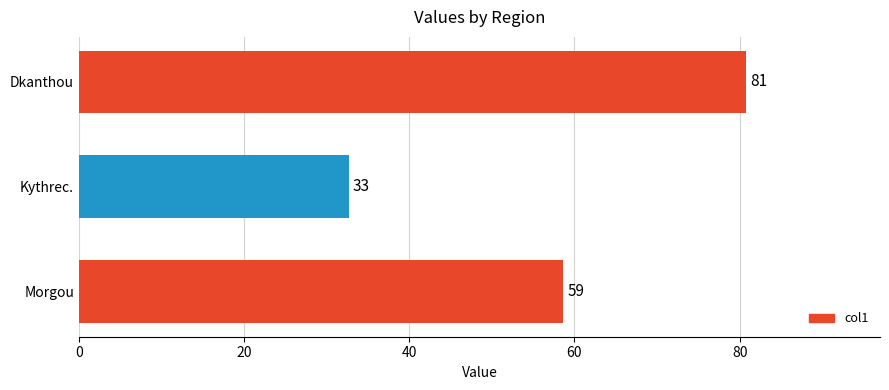

Is it true that the value at Kythrec. is 16.1?

False